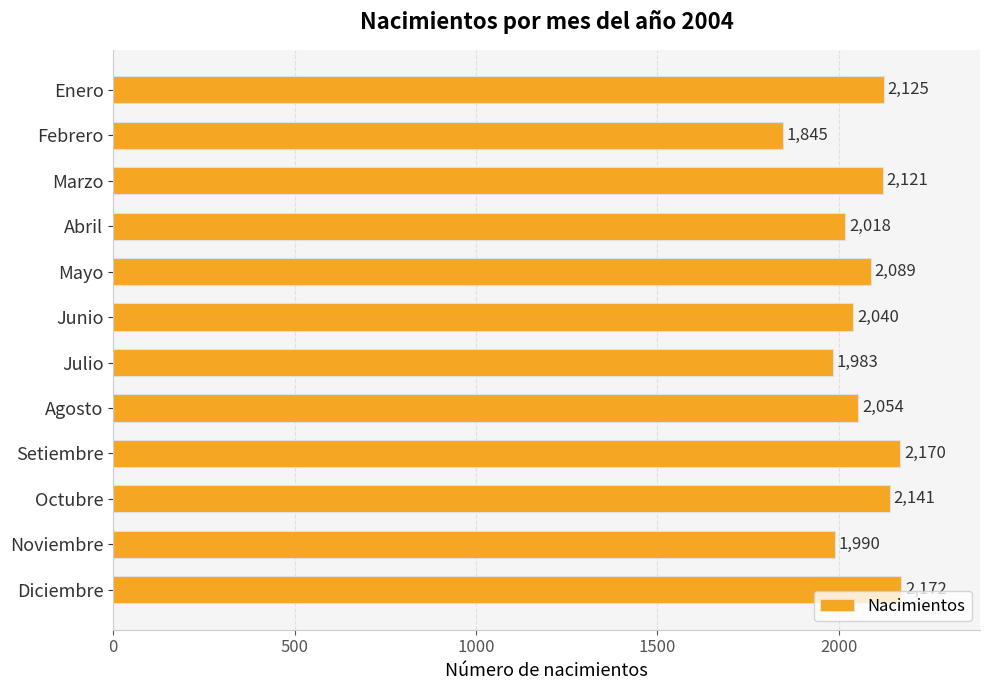

True or false: the data shows 3279 at Febrero.

False